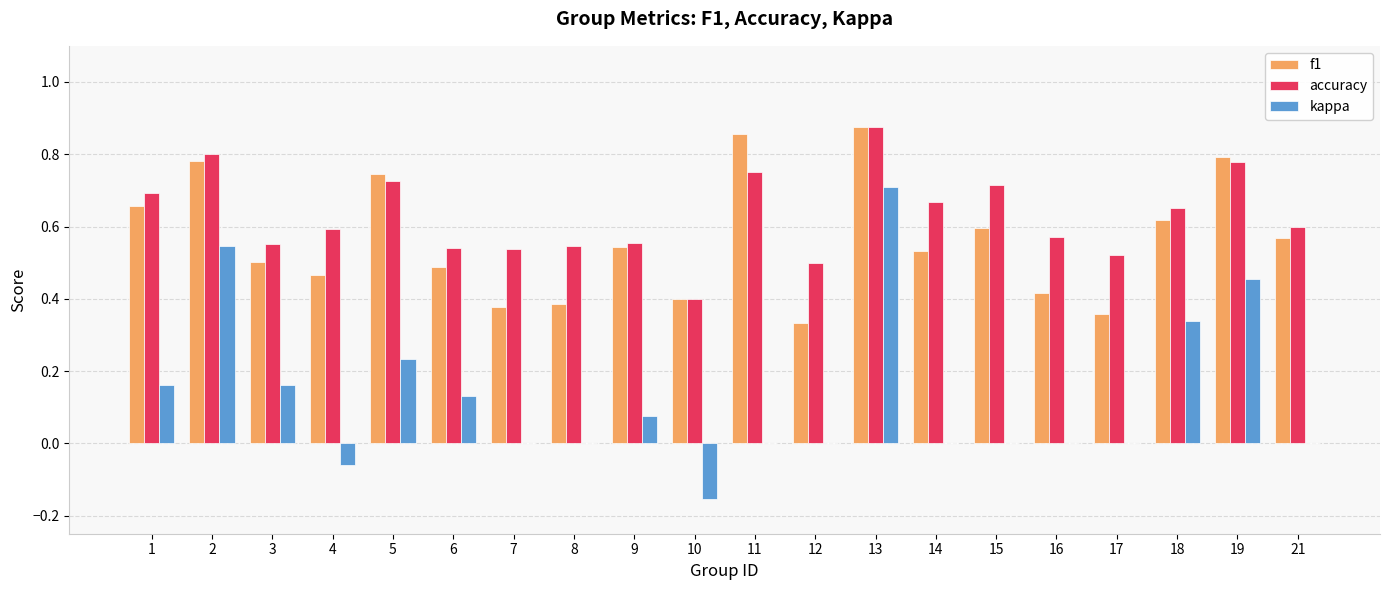

How many groups of bars are there?

20